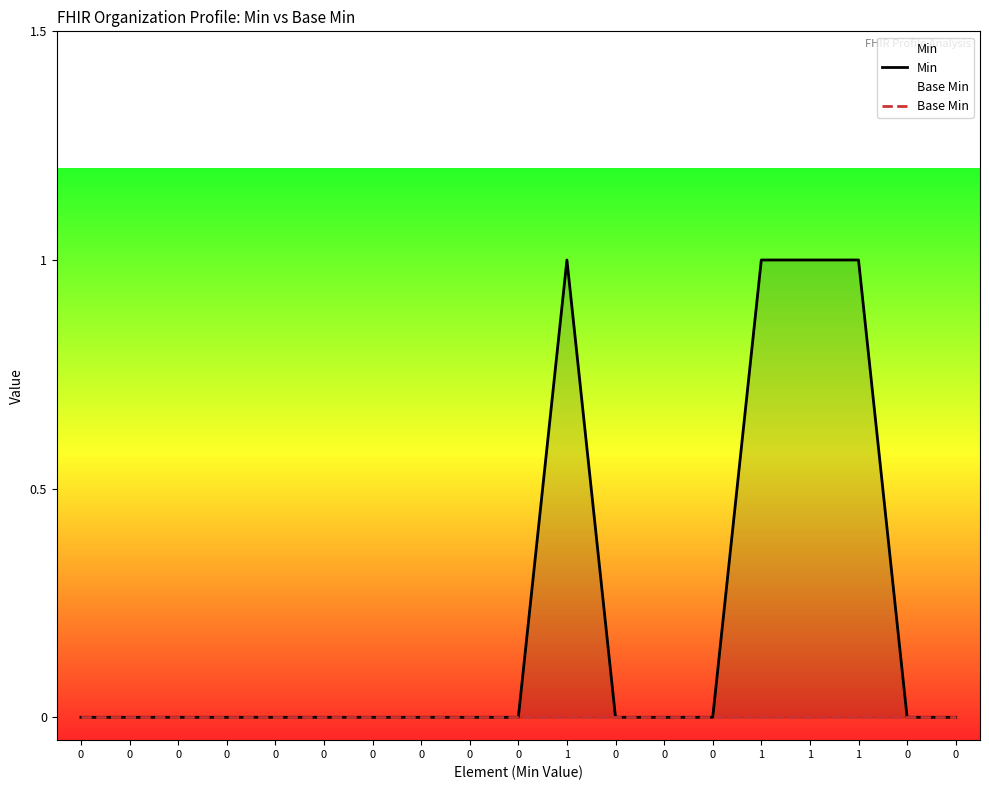

What is the maximum value shown in the chart?

1